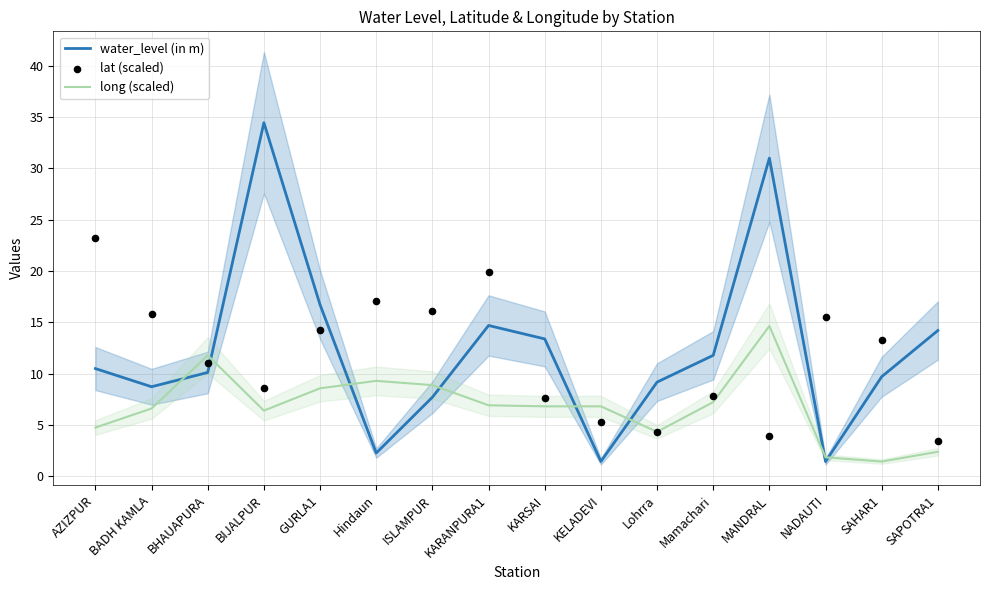

Which series has the largest total across all categories?

water_level (in m)